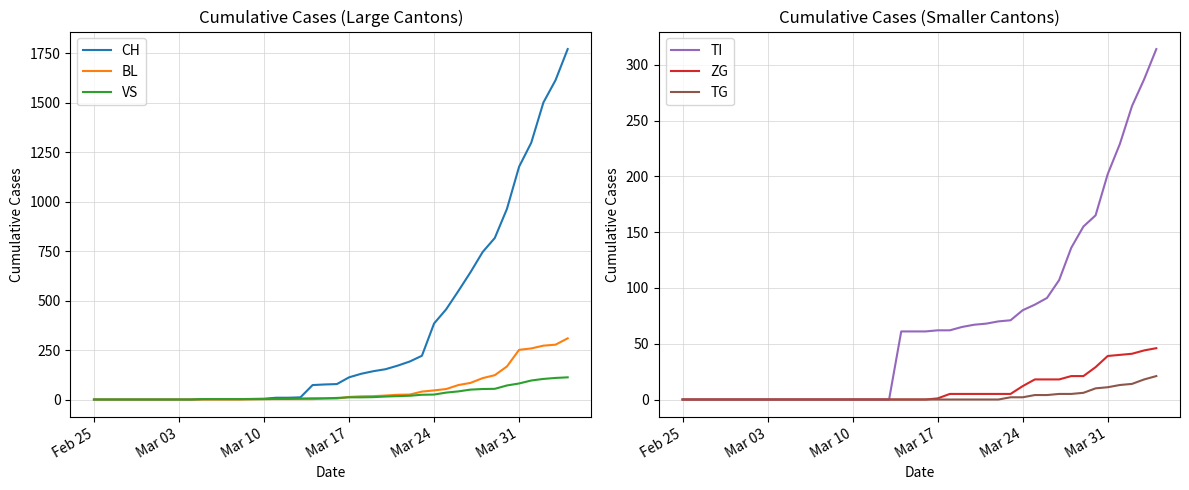

What is the highest value of the CH series?

1770